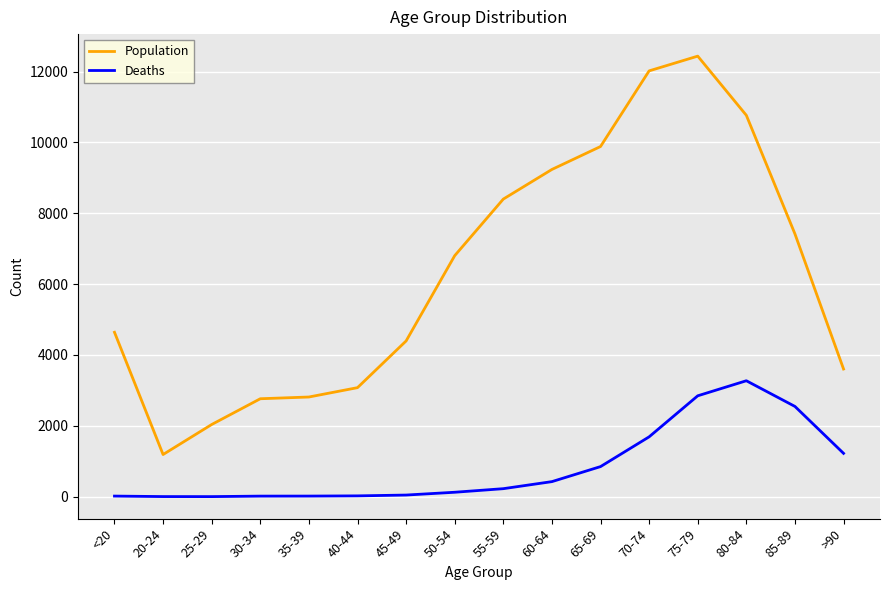

True or false: Deaths and Population cross at least once.

False